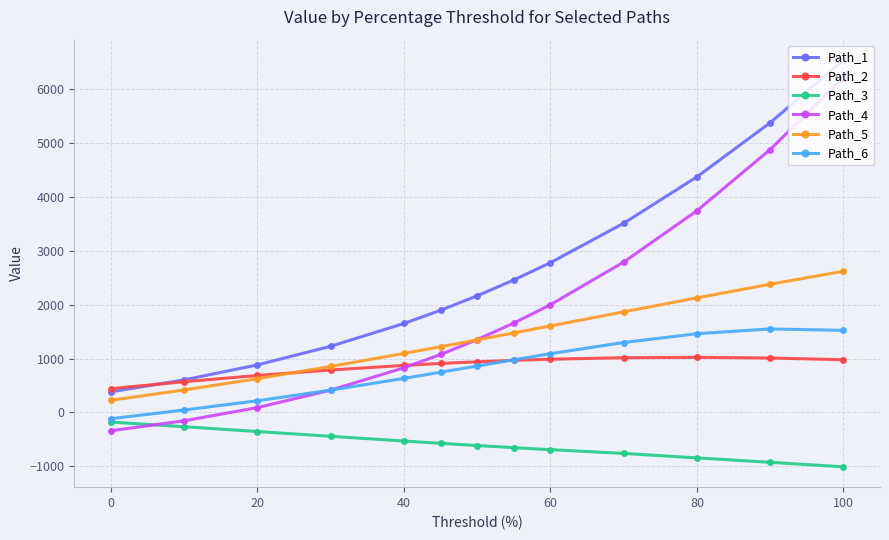

The Path_1 series shows 916.1 at 40. True or false?

False